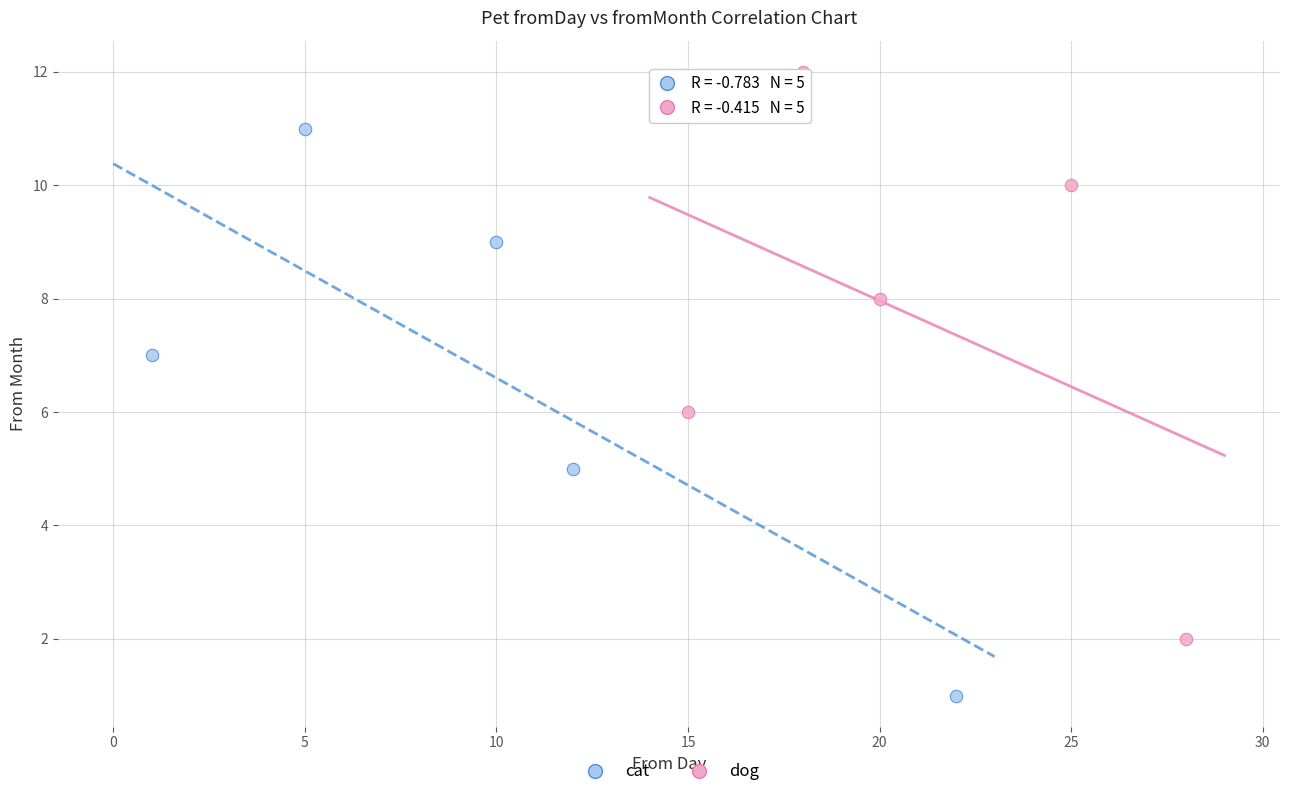

Which series reaches the maximum Y coordinate?

dog